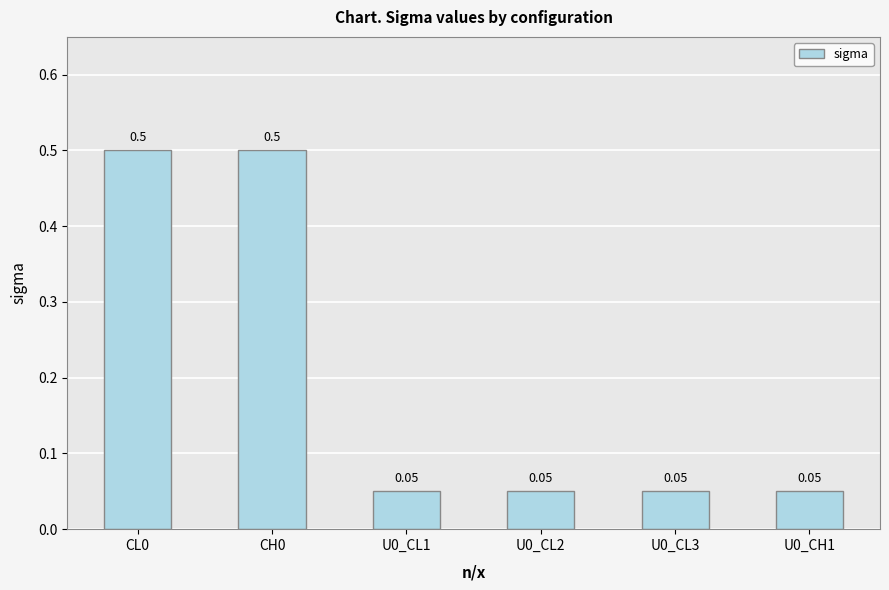

What is the approximate value at CH0?

0.5